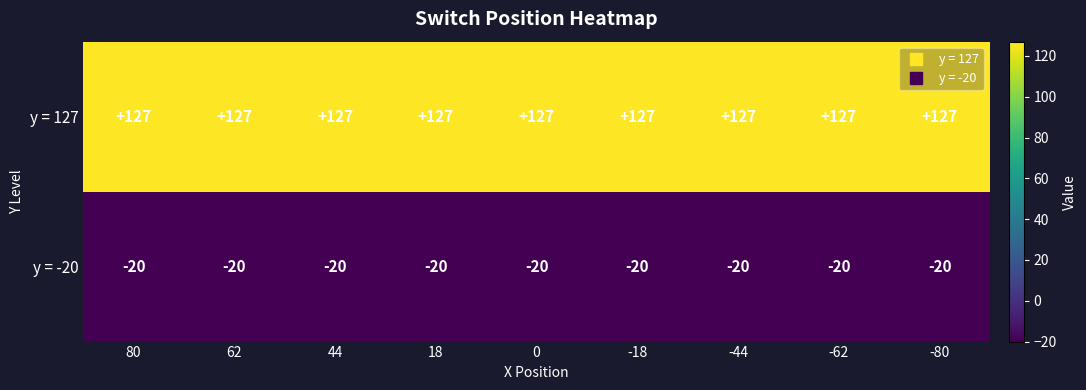

At how many categories does at least one series exceed 59?

9